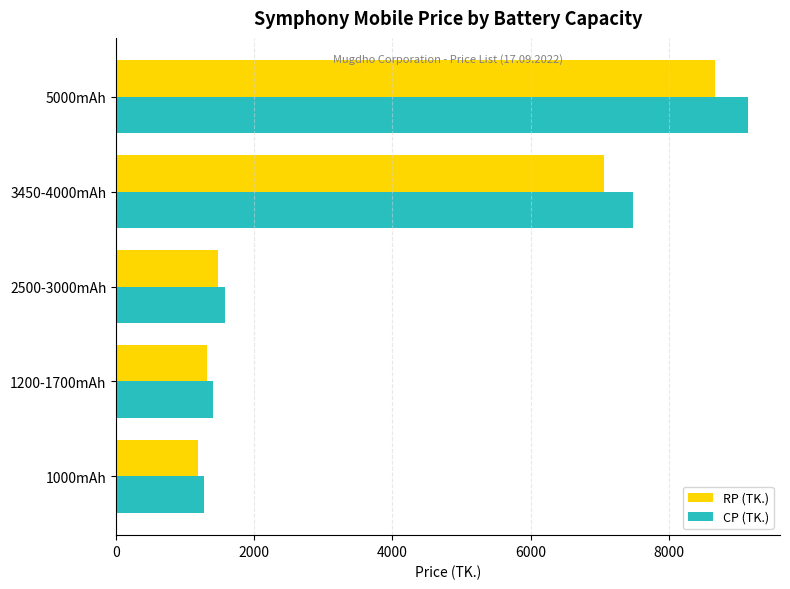

Is the value of RP (TK.) at 1000mAh greater than the value of CP (TK.) at 3450-4000mAh?

No